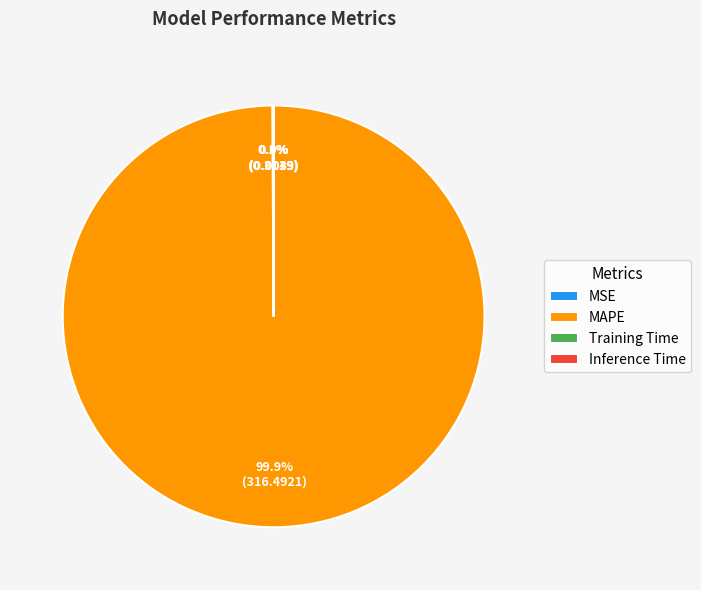

Is there any slice that represents more than half of the pie?

Yes